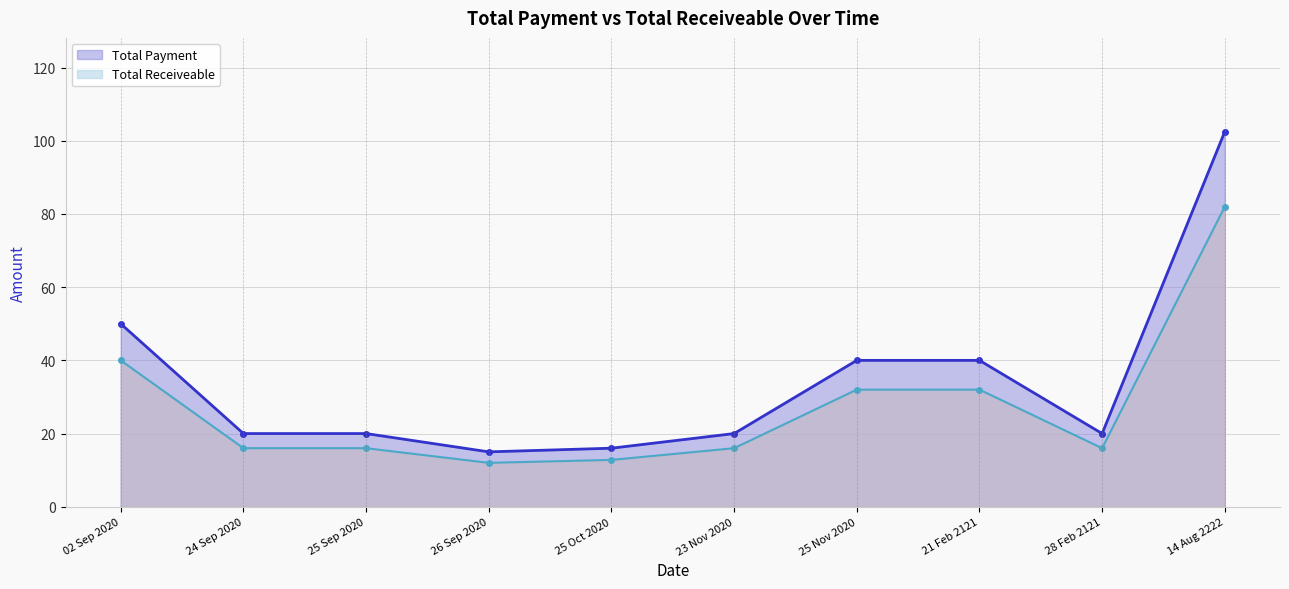

What is the label of the 6th point from the right?

25 Oct 2020